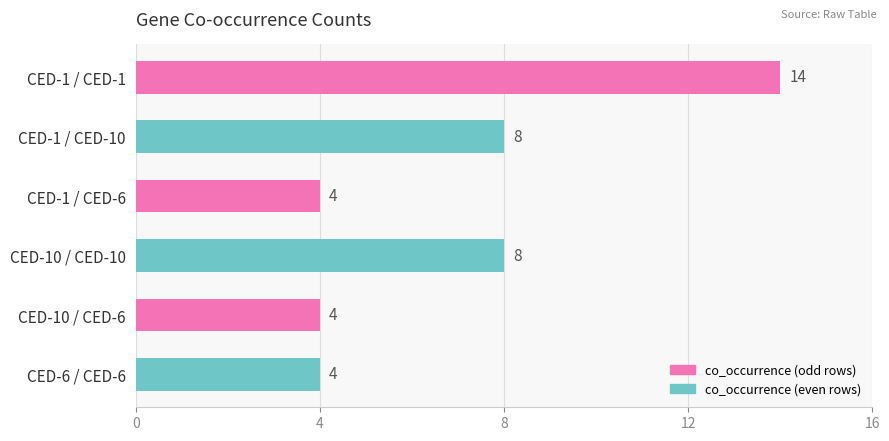

Is it true that the value at CED-10 / CED-10 is 2?

False